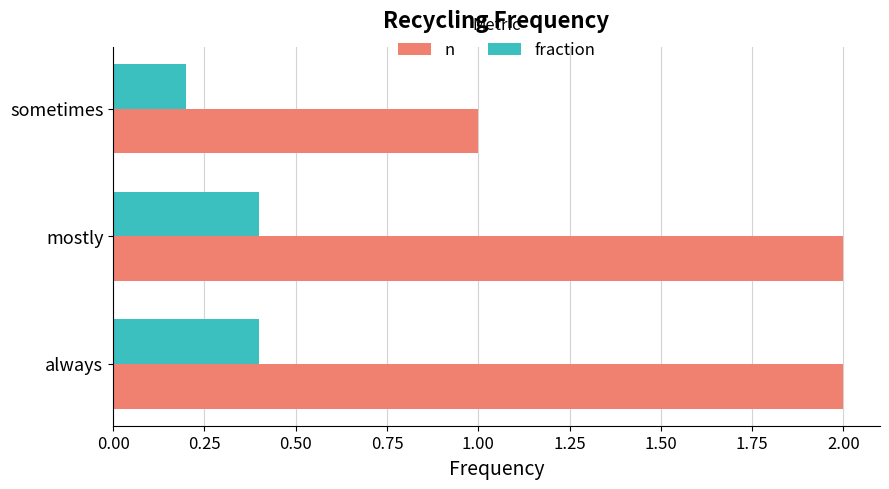

What is the maximum value for n?

2.0